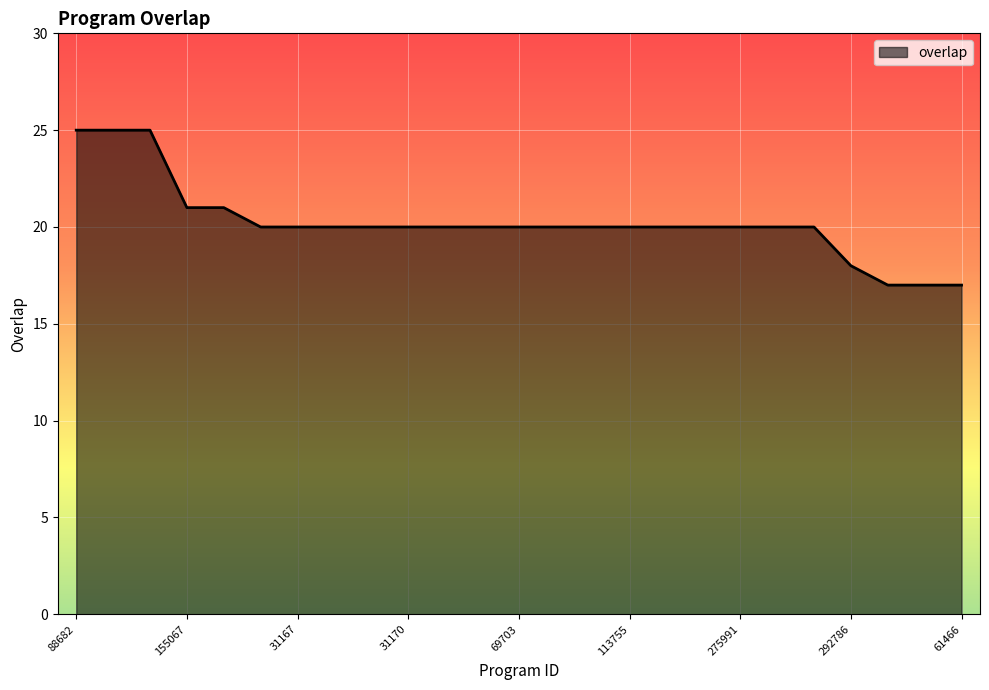

How many values are between 20 and 21?

18